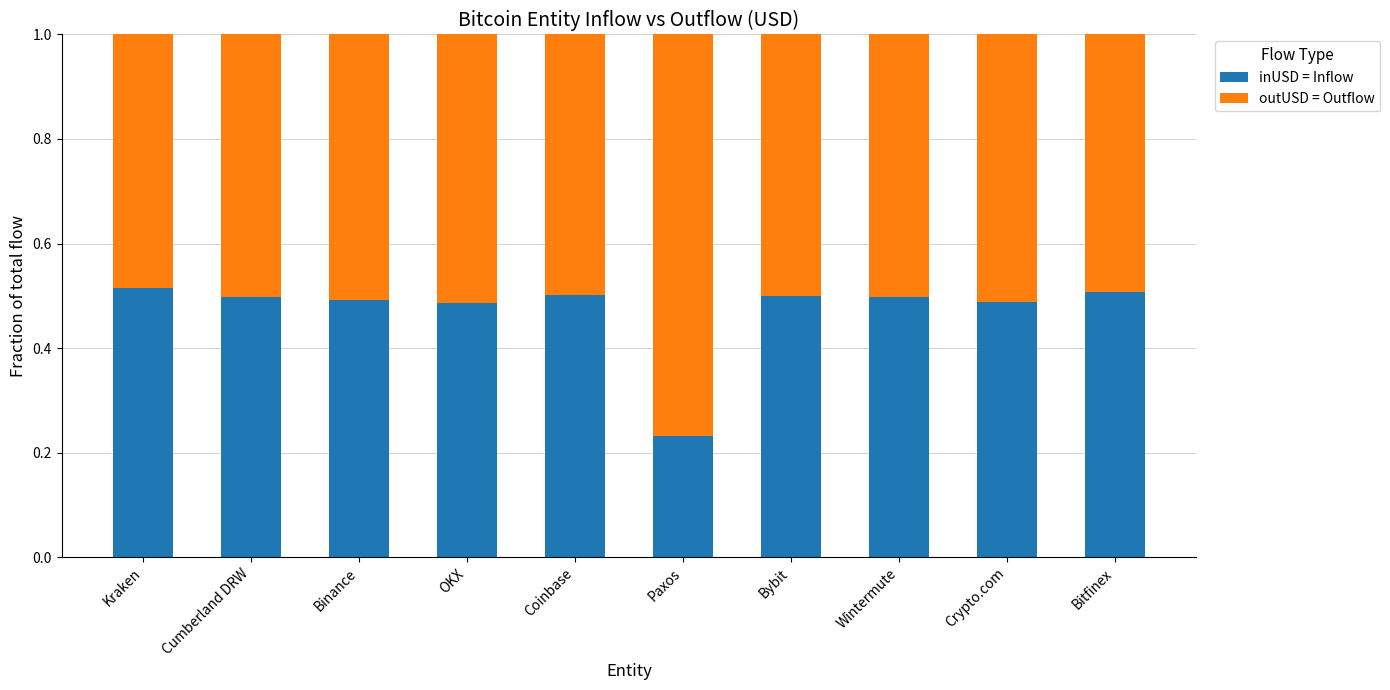

At which label is inUSD = Inflow closest to 0?

Paxos